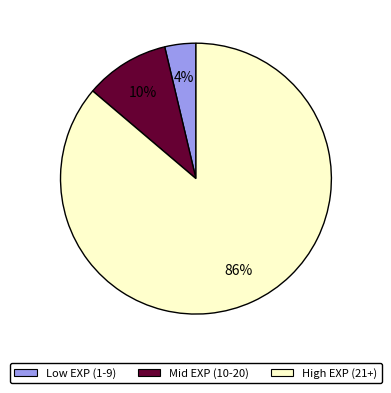

Does any single category account for the majority?

Yes